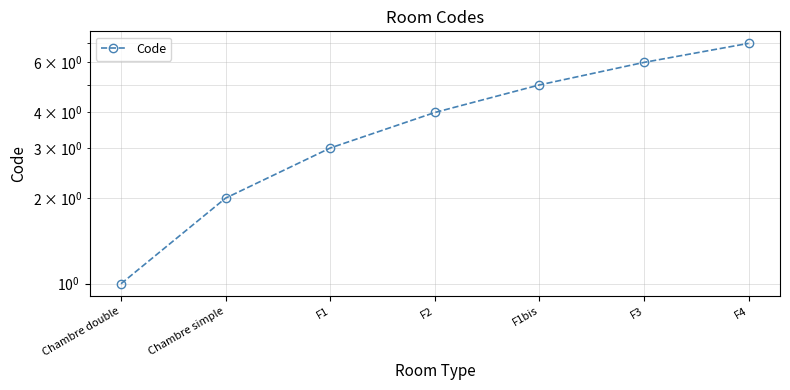

Rank the categories by value from highest to lowest.

F4, F3, F1bis, F2, F1, Chambre simple, Chambre double